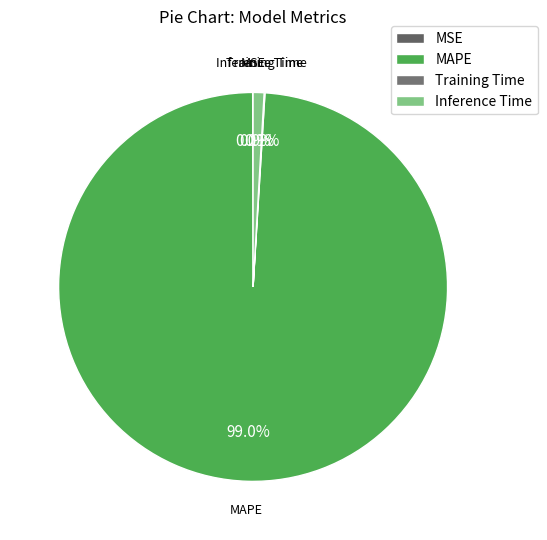

Which category has the biggest portion of the pie?

MAPE